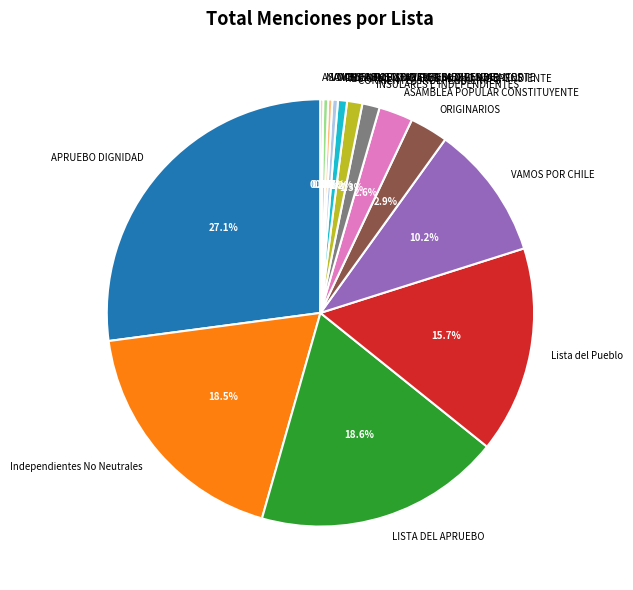

Which category has the biggest portion of the pie?

APRUEBO DIGNIDAD